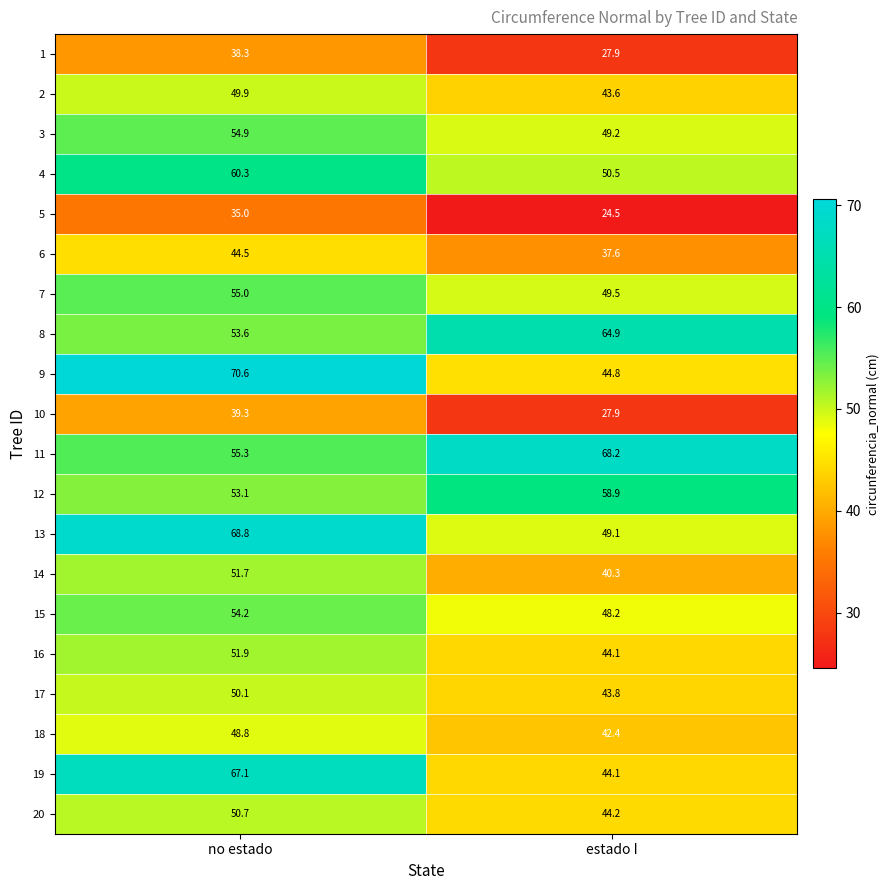

How many data points in 4 are above 60?

1